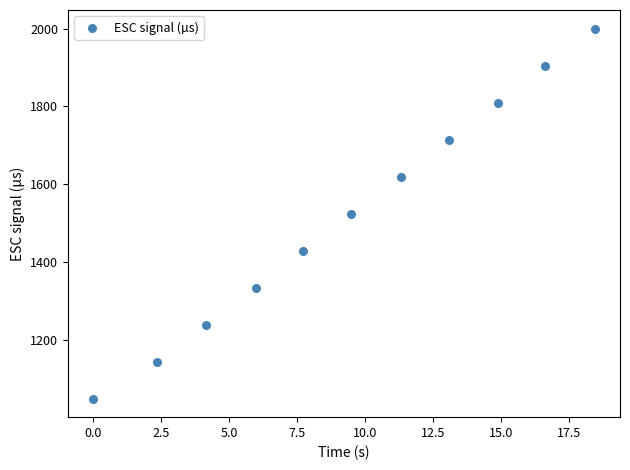

What is the range of Y values (max minus min)?

950